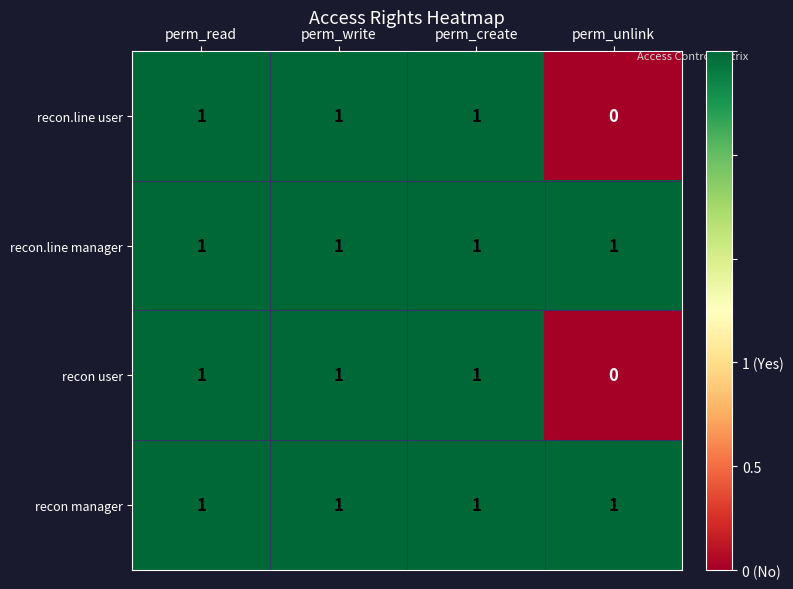

Is it true that recon user equals 1 at perm_create?

True